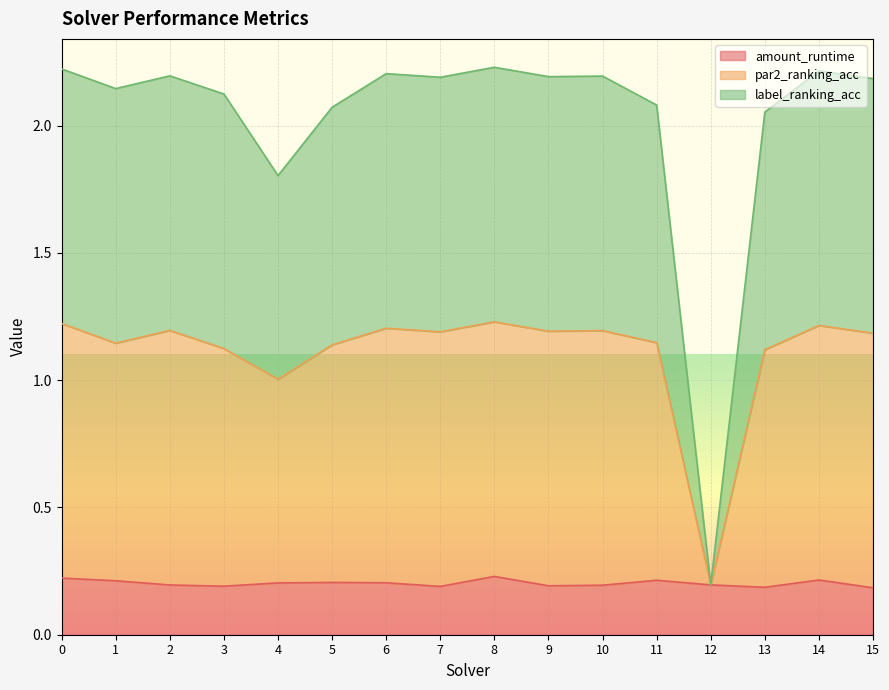

True or false: amount_runtime and label_ranking_acc intersect in this chart.

False